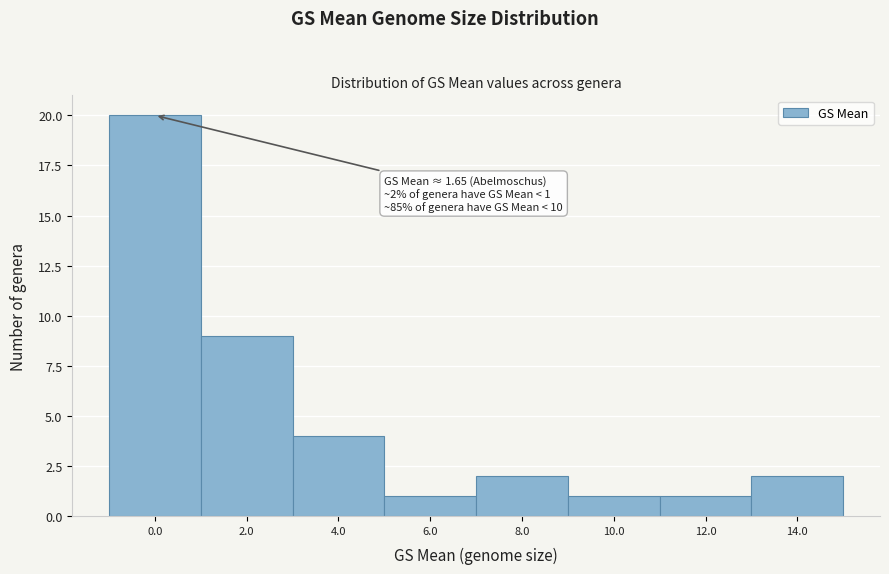

Reading right to left, what are all the values shown in this chart?

2	1	1	2	1	4	9	20